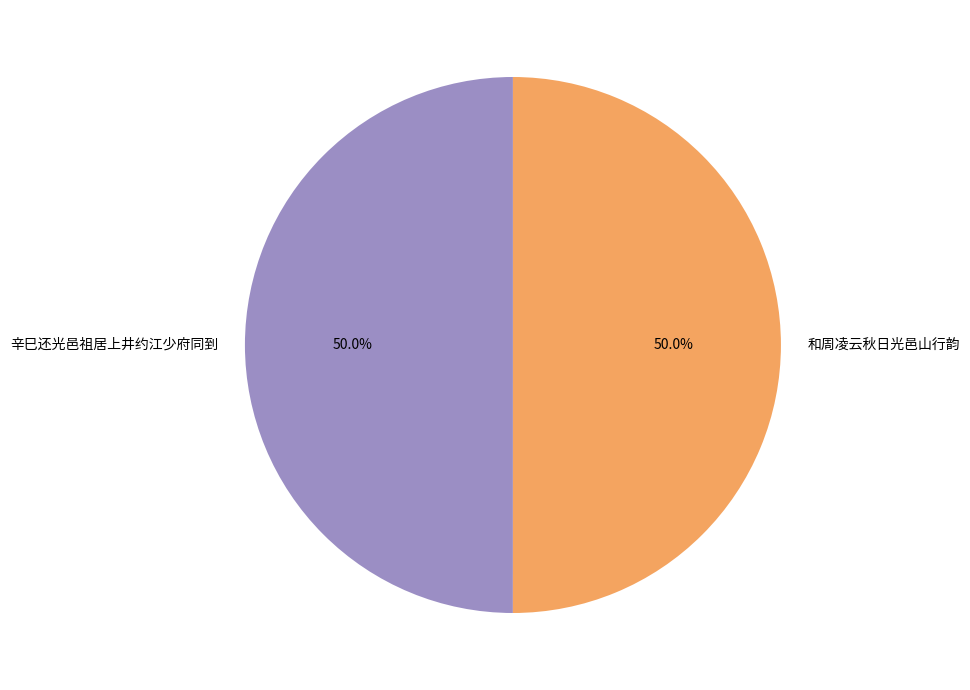

What is the ratio of the value at 和周凌云秋日光邑山行韵 to the value at 辛巳还光邑祖居上井约江少府同到?

1.0